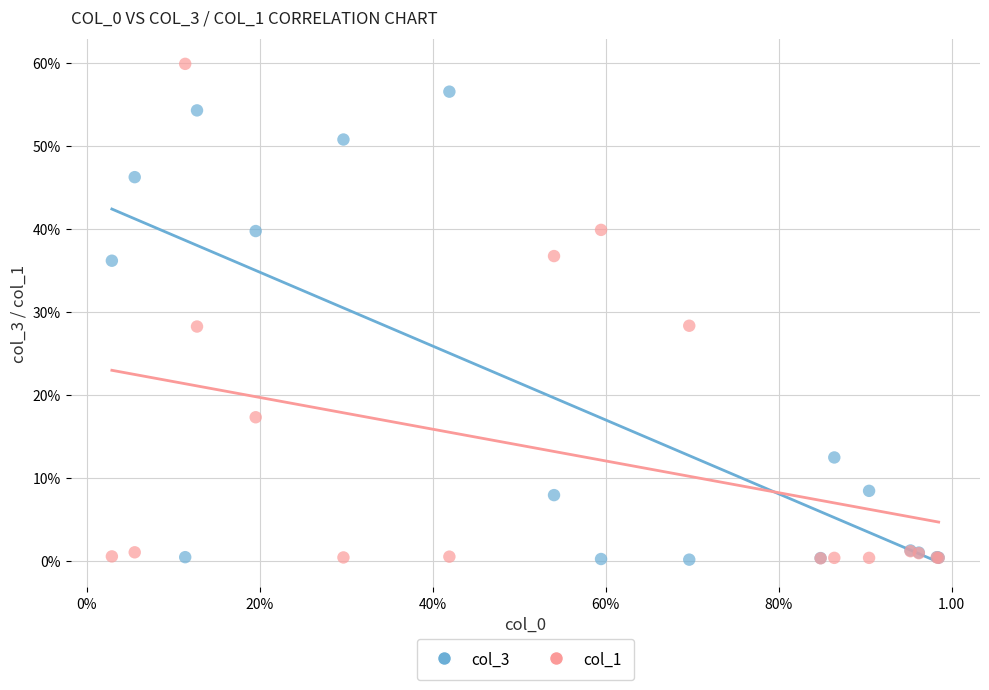

Which series reaches the maximum Y coordinate?

col_1